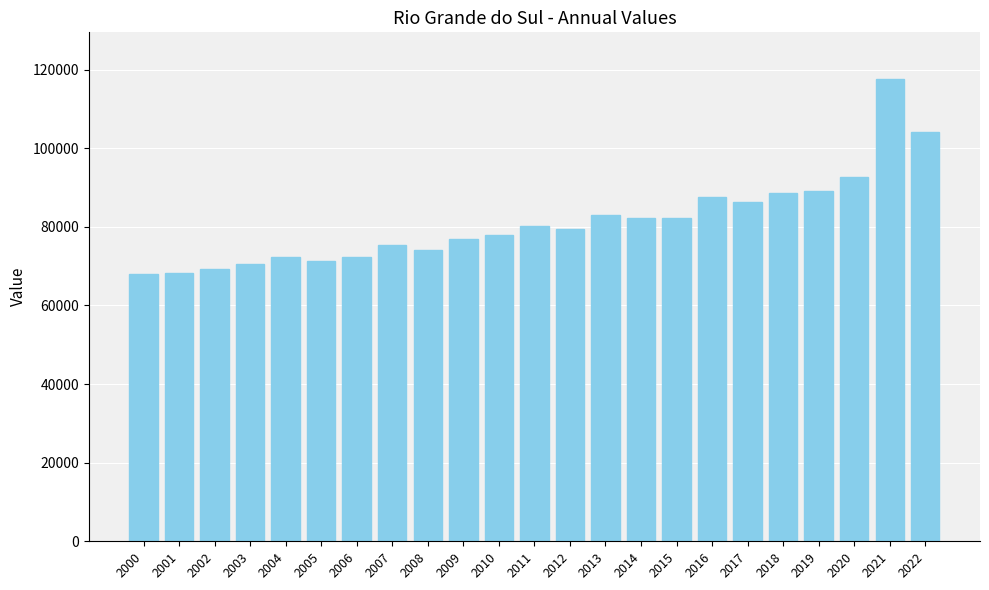

What is the change in value from 2017 to 2021?

+31481